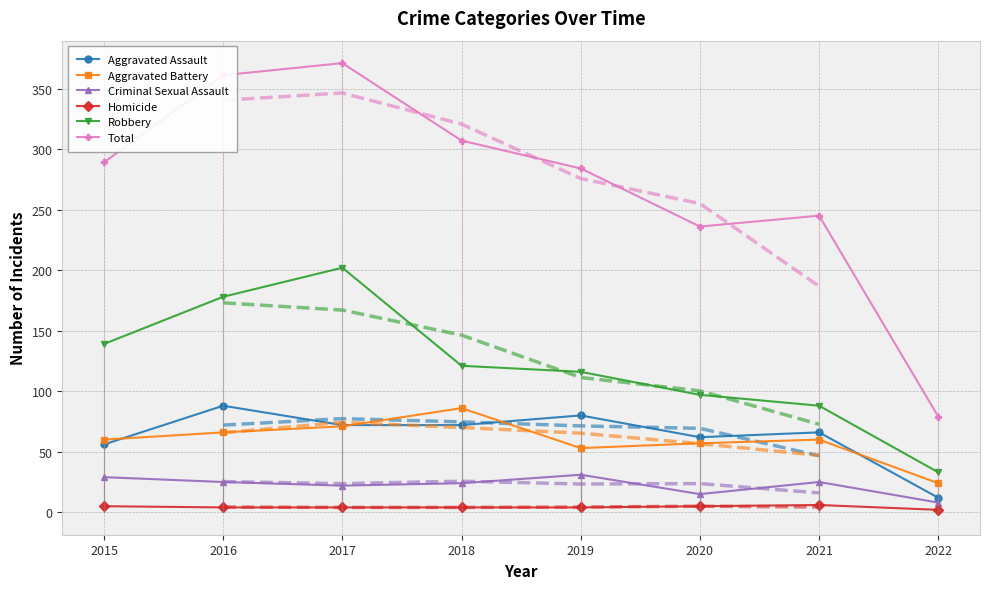

Reading left to right, list all the values displayed in this chart.

Aggravated Assault: 56	88	72	72	80	62	66	12
Aggravated Battery: 60	66	71	86	53	57	60	24
Criminal Sexual Assault: 29	25	22	24	31	15	25	8
Homicide: 5	4	4	4	4	5	6	2
Robbery: 139	178	202	121	116	97	88	33
Total: 289	361	371	307	284	236	245	79